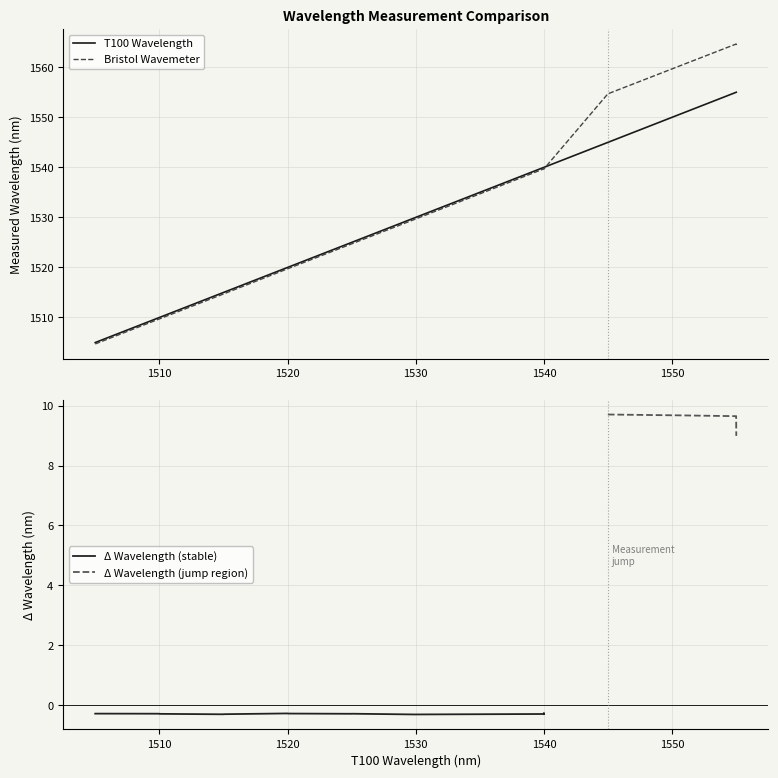

What is the difference between the maximum and minimum values in the T100 Wavelength series?

50.0